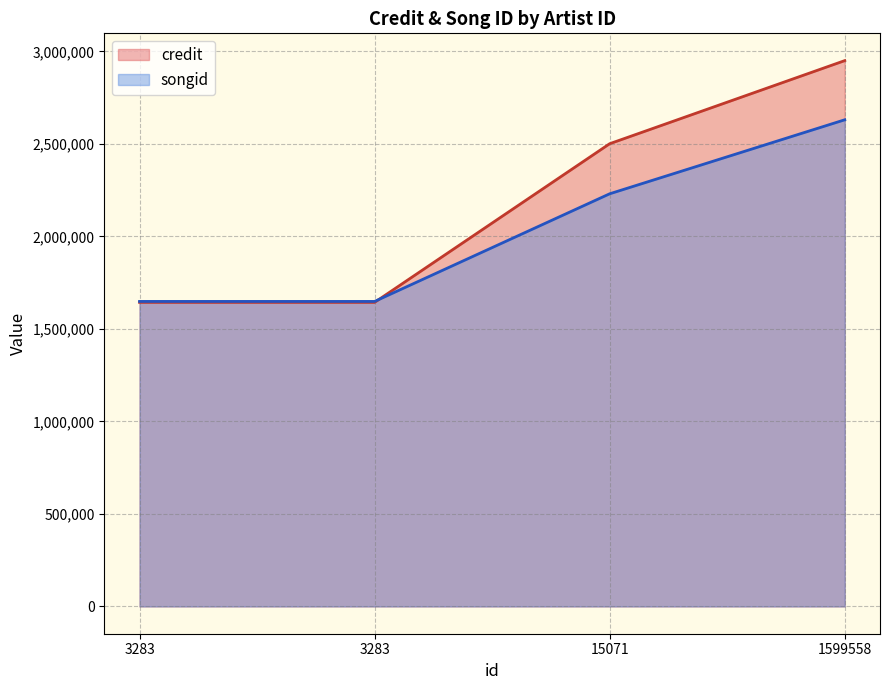

The value of songid at 1599558 is 1421751. True or false?

False